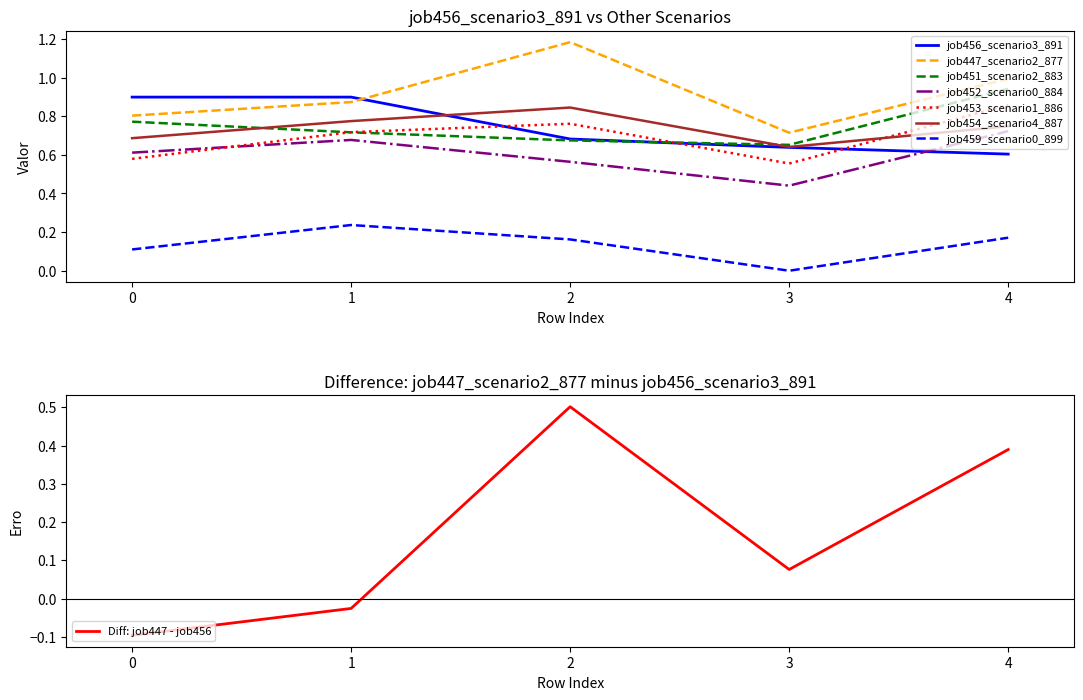

Is the value of job459_scenario0_899 at 1 greater than the value of job447_scenario2_877 at 0?

No